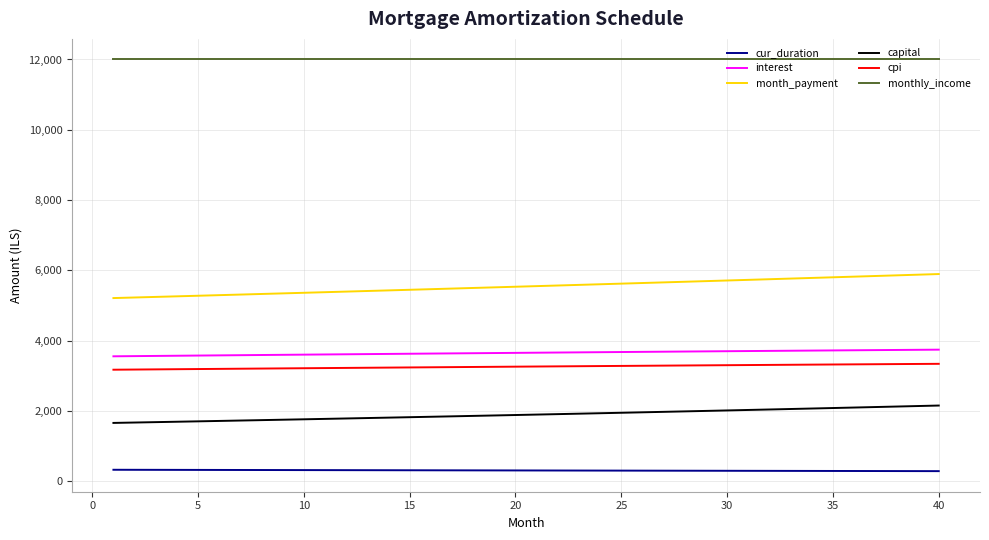

Which series has the largest total across all categories?

monthly_income